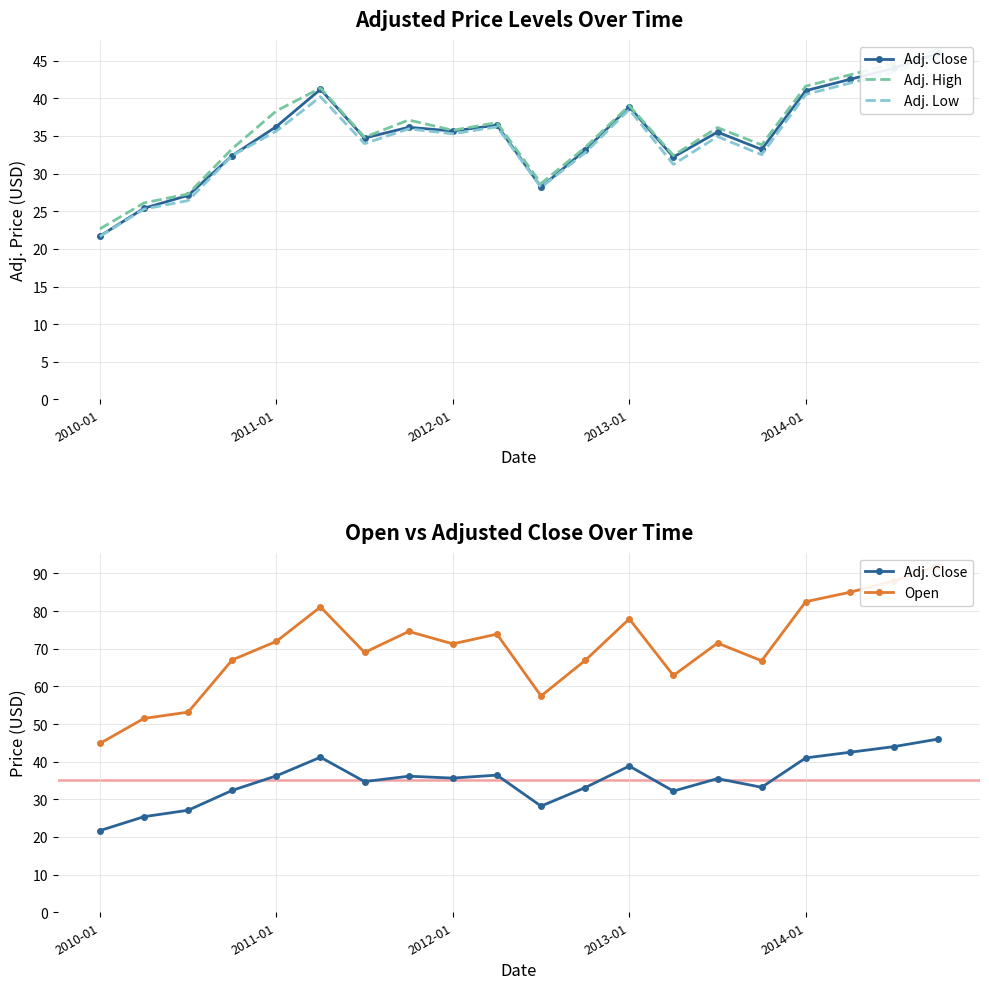

Is the value of Adj. Close at 9 greater than the value of Adj. High at 16?

No